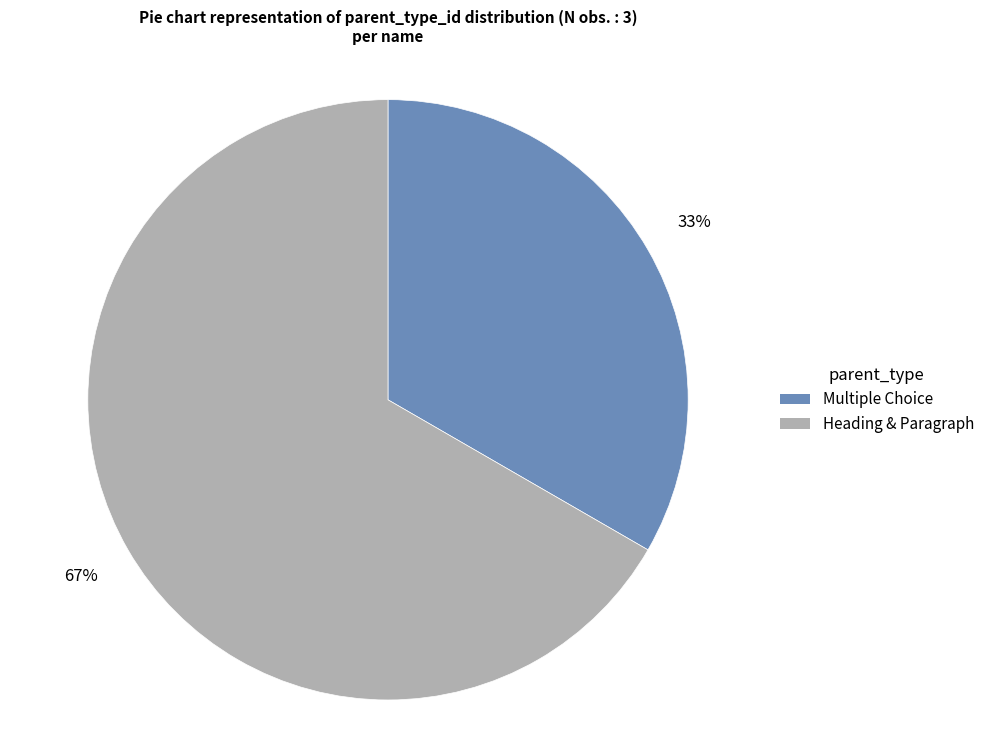

How many slices are in this pie chart?

2